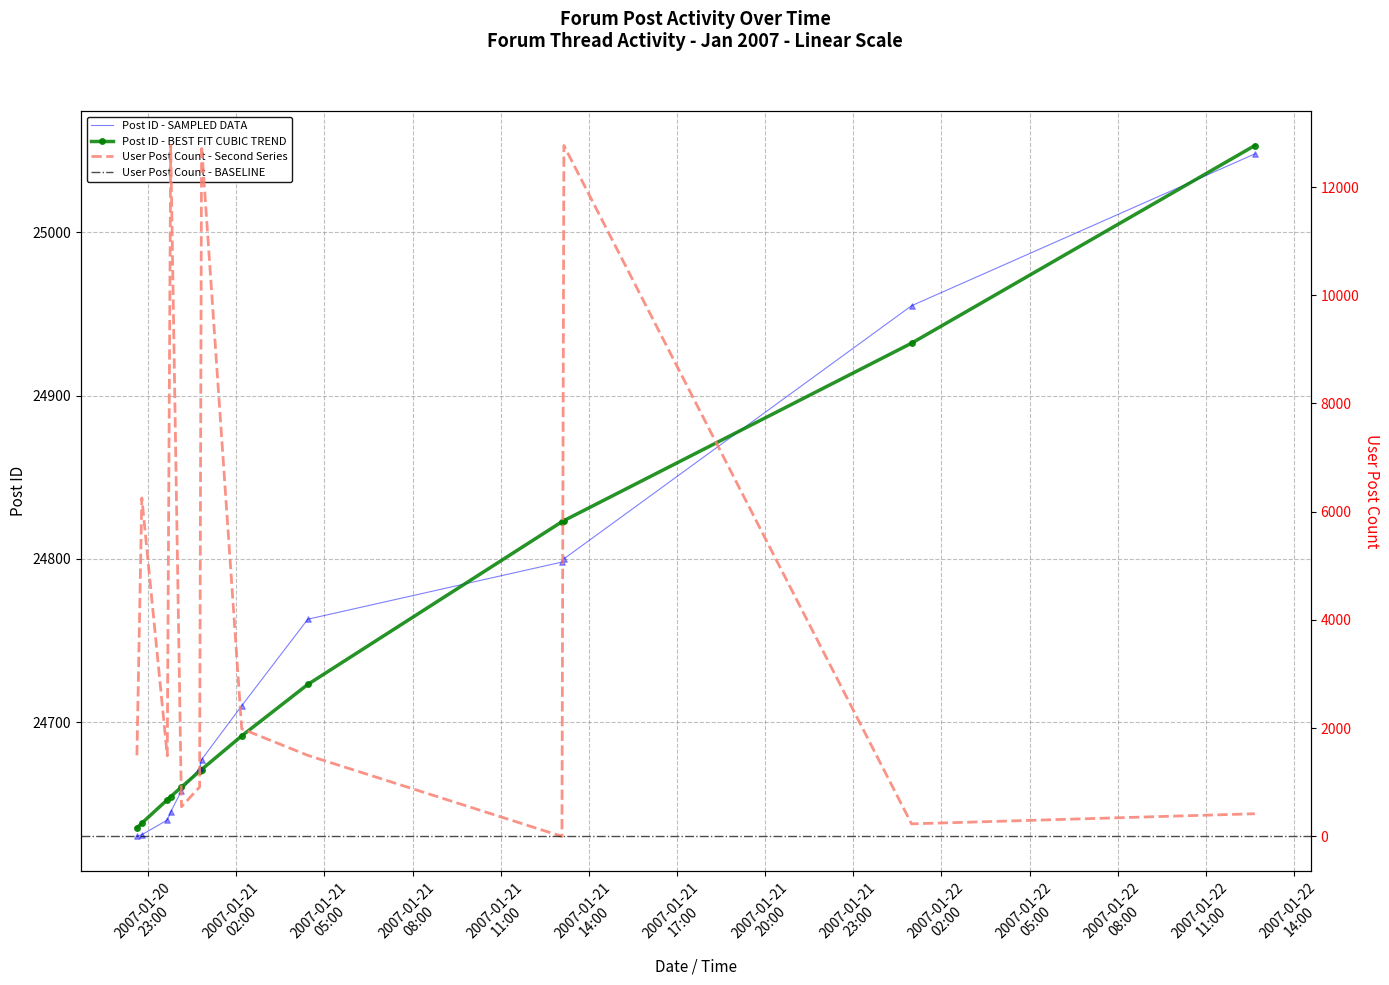

Which series contains the highest Y value?

Post ID